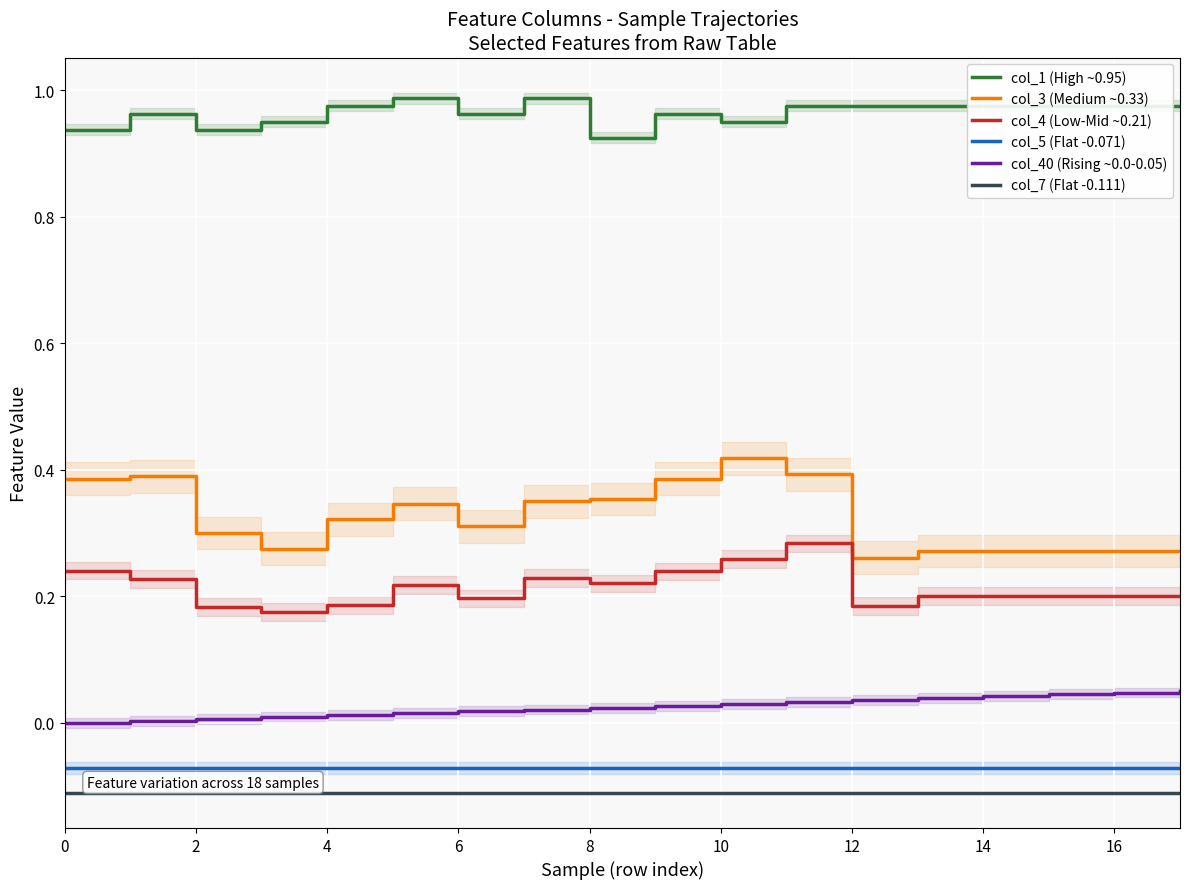

True or false: col_1 (High ~0.95) has a value of 1.0 at 17.

True